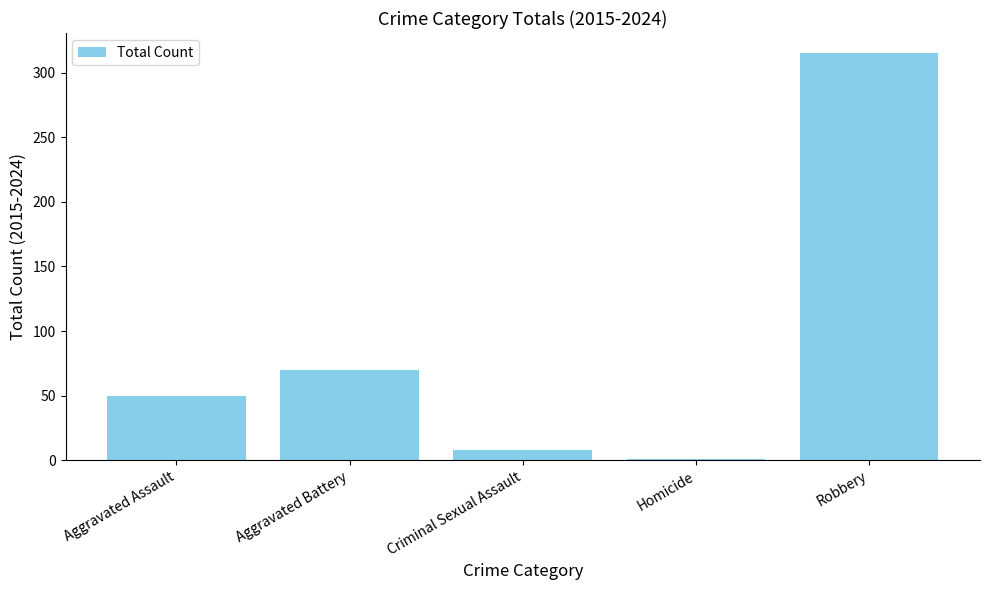

Rank the categories by value from highest to lowest.

Robbery, Aggravated Battery, Aggravated Assault, Criminal Sexual Assault, Homicide